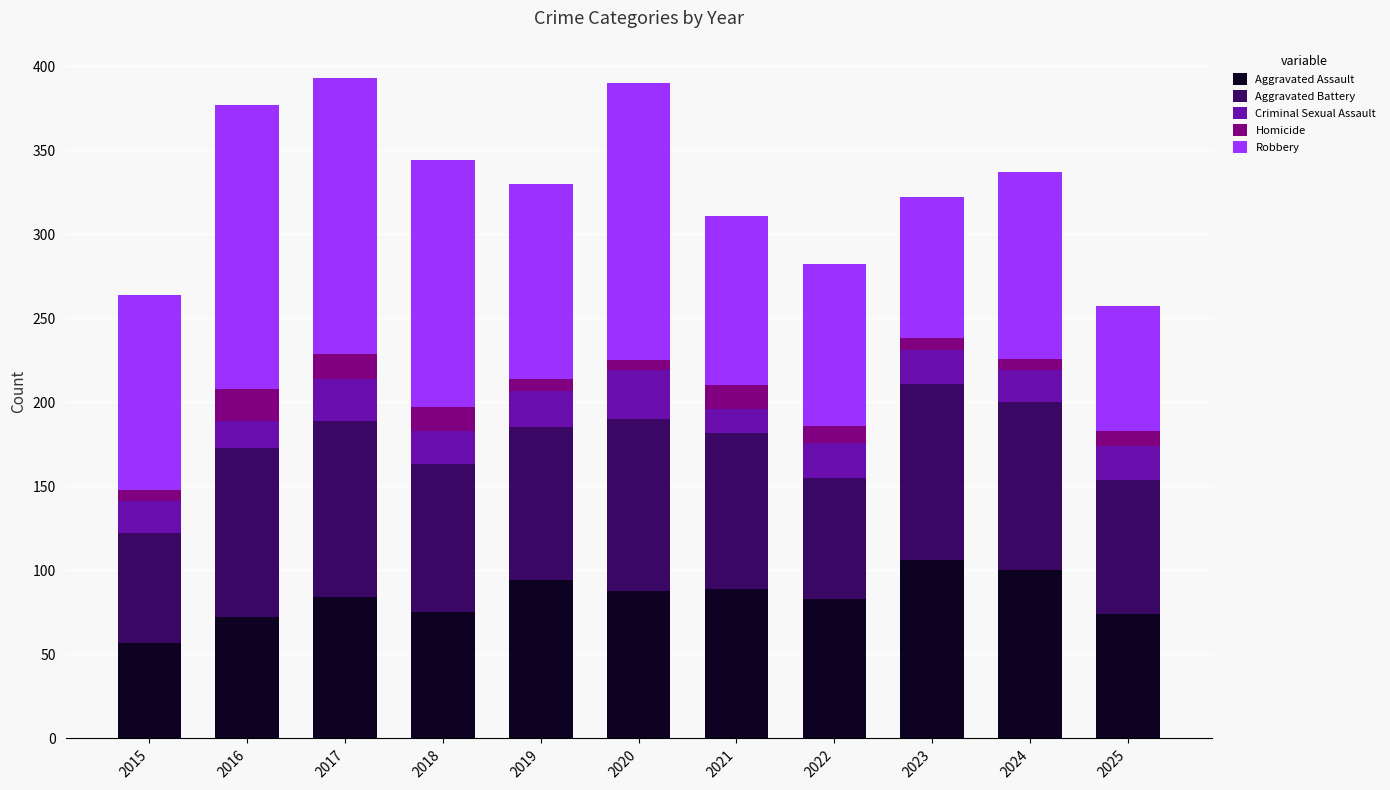

Which category has the lowest value in the Aggravated Assault series?

2015